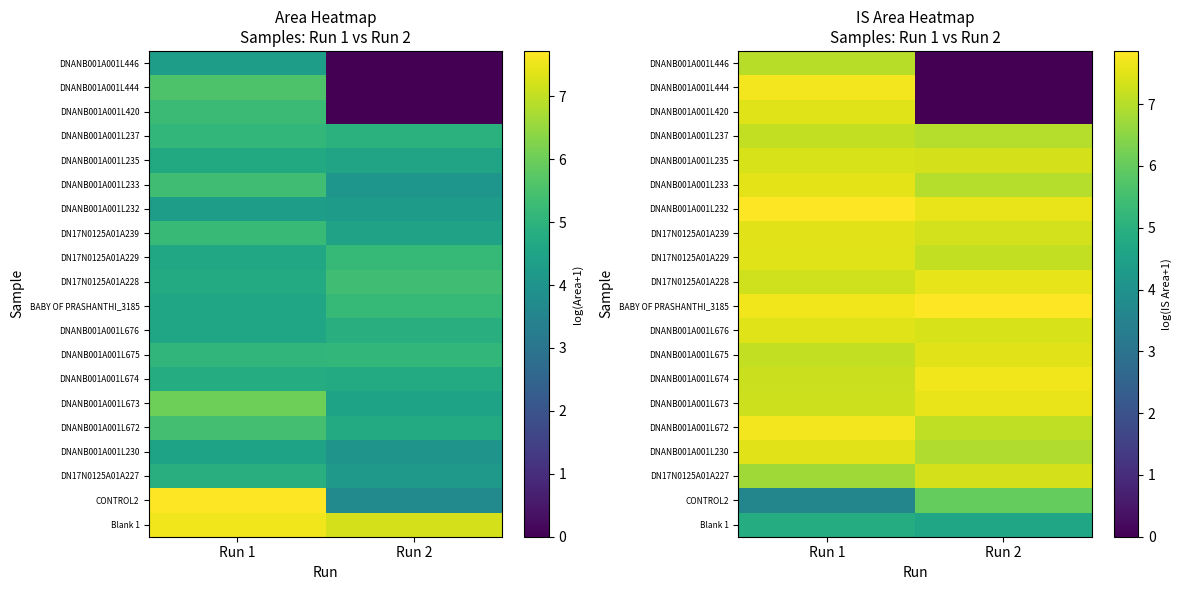

True or false: DNANB001A001L673 has a value of 4.4 at Run 2.

False